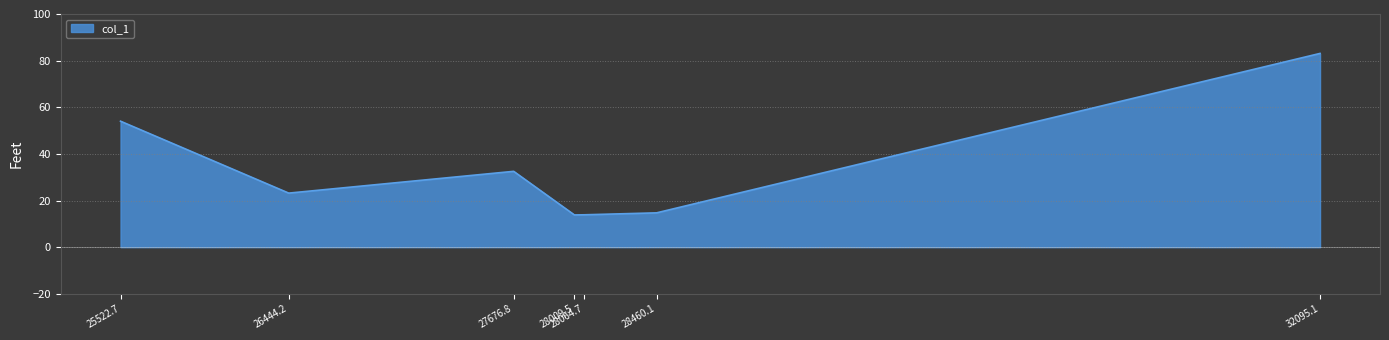

Does the chart display data point markers on the line(s)?

No